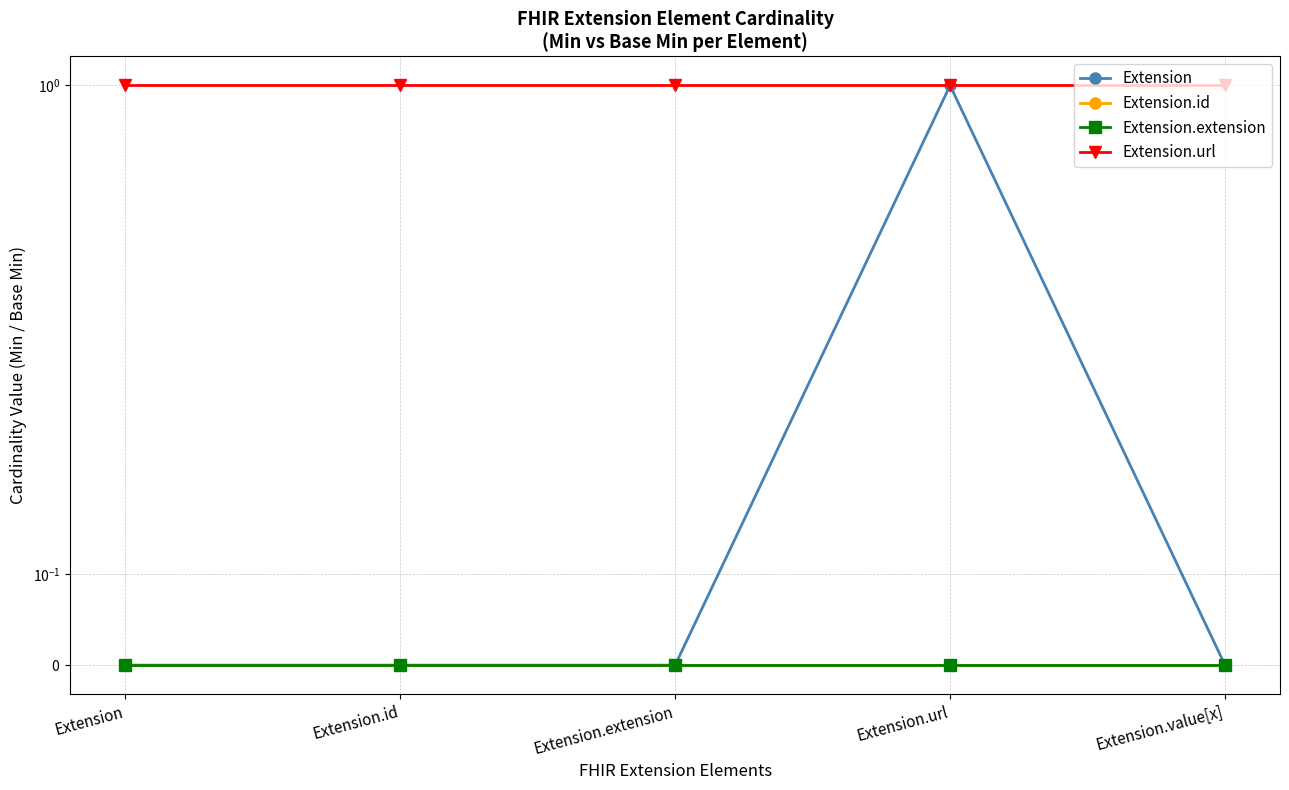

Between Extension and Extension.extension, which series saw the biggest shift?

Extension